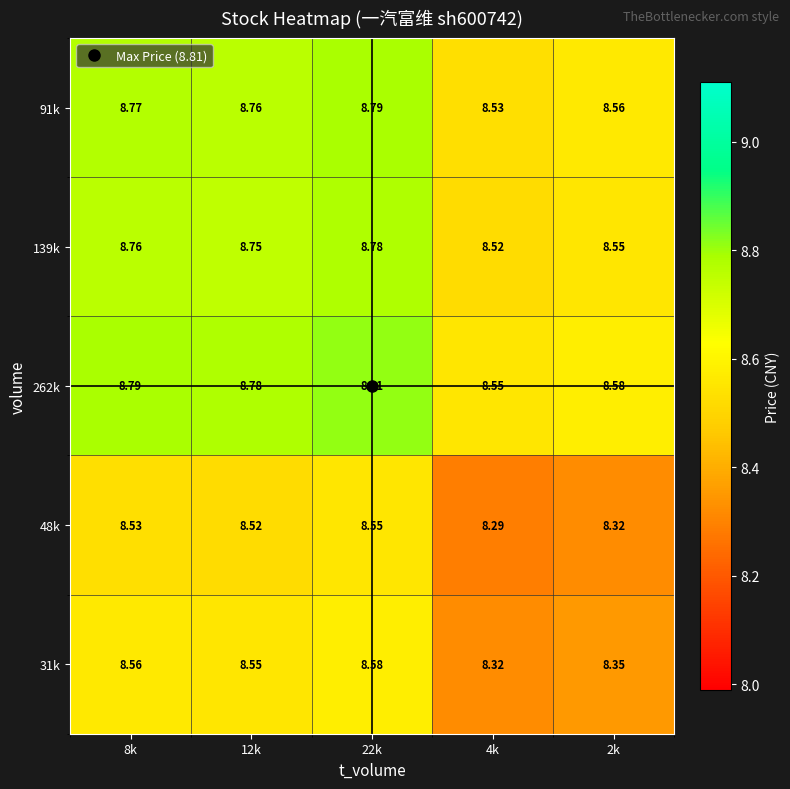

Is the value of 262k at 2k greater than the value of 31k at 2k?

Yes